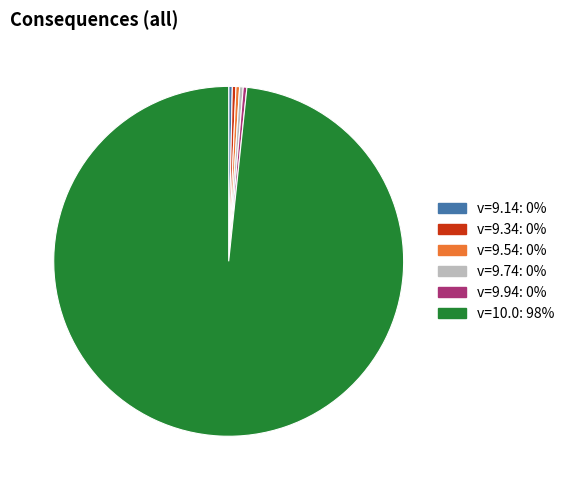

Which slice is the largest?

v=10.0